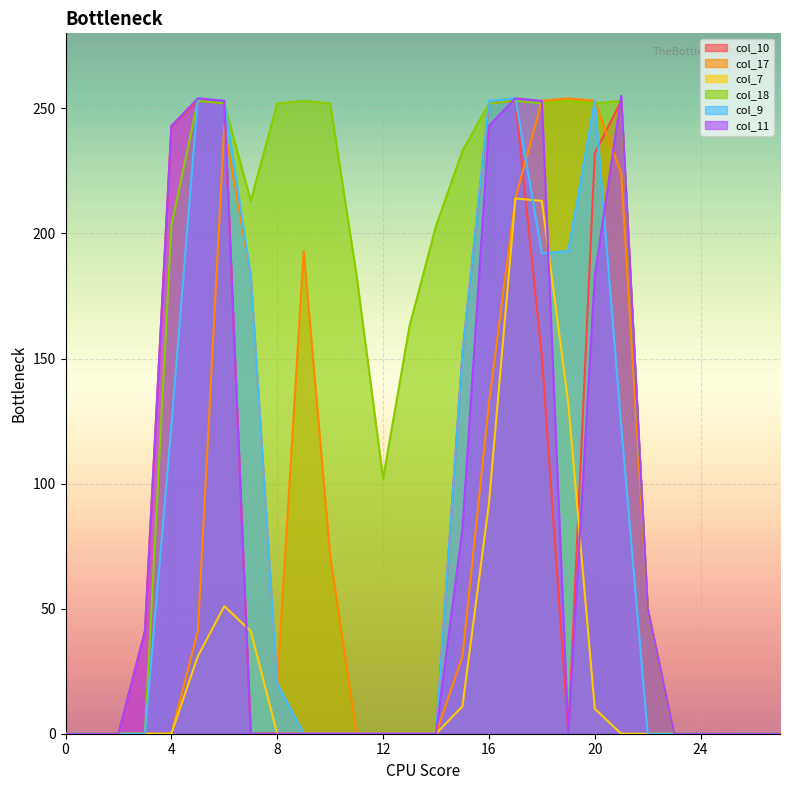

Is it true that col_17 equals 253 at 20?

True